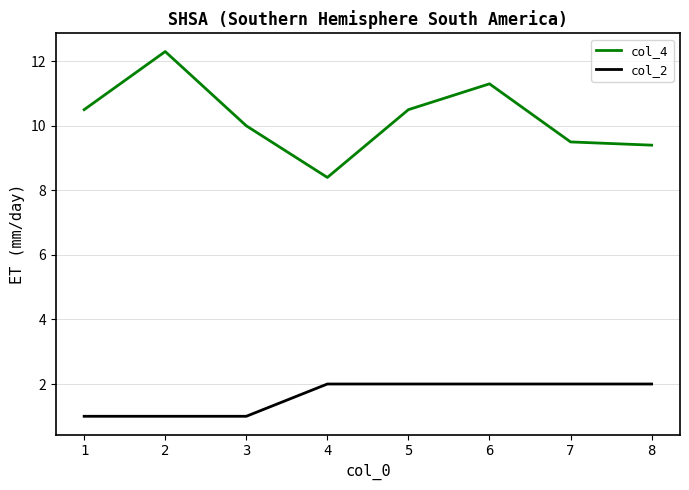

What is the minimum value shown in the chart?

1.0